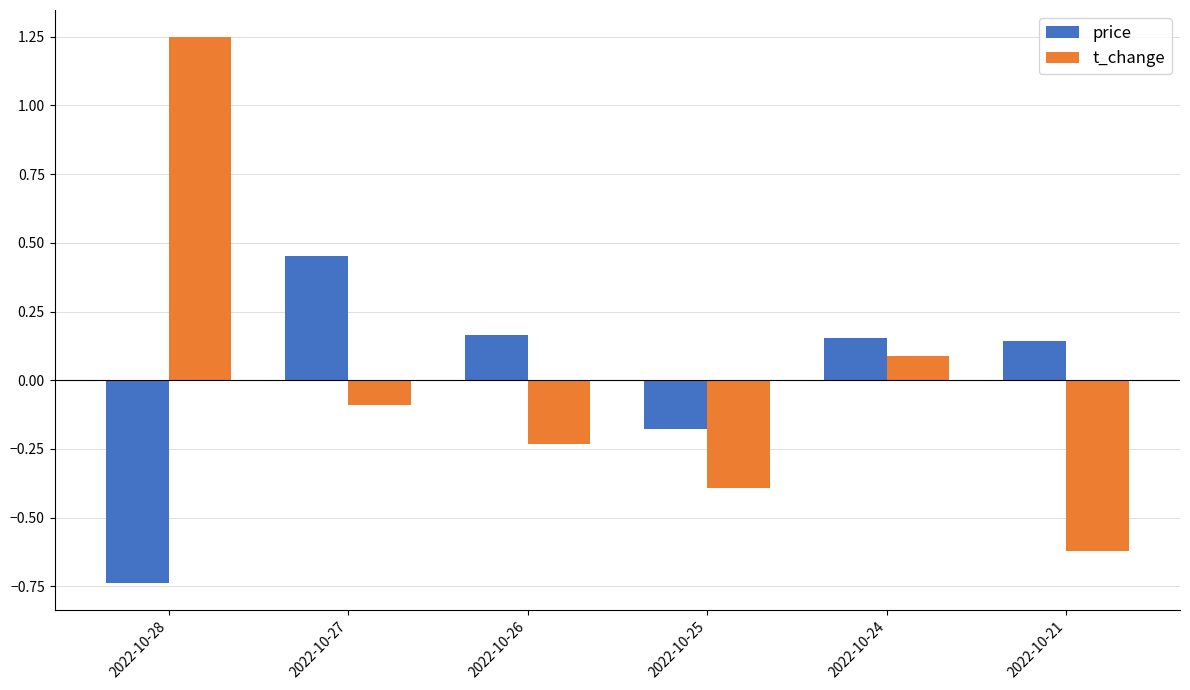

Where does the t_change series first go above 0?

2022-10-28